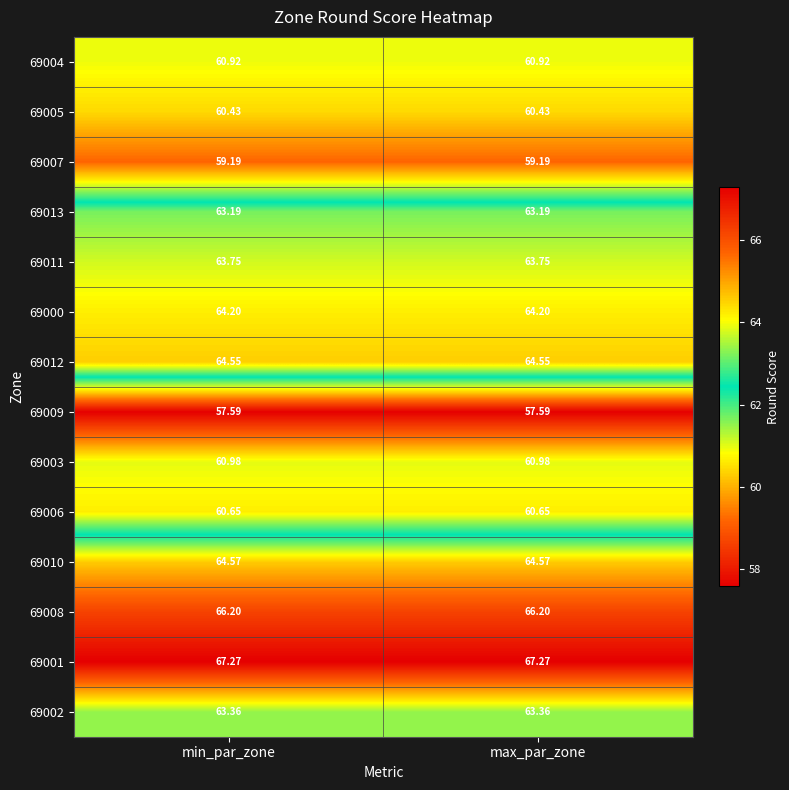

Is the value of 69009 at min_par_zone greater than the value of 69013 at min_par_zone?

No